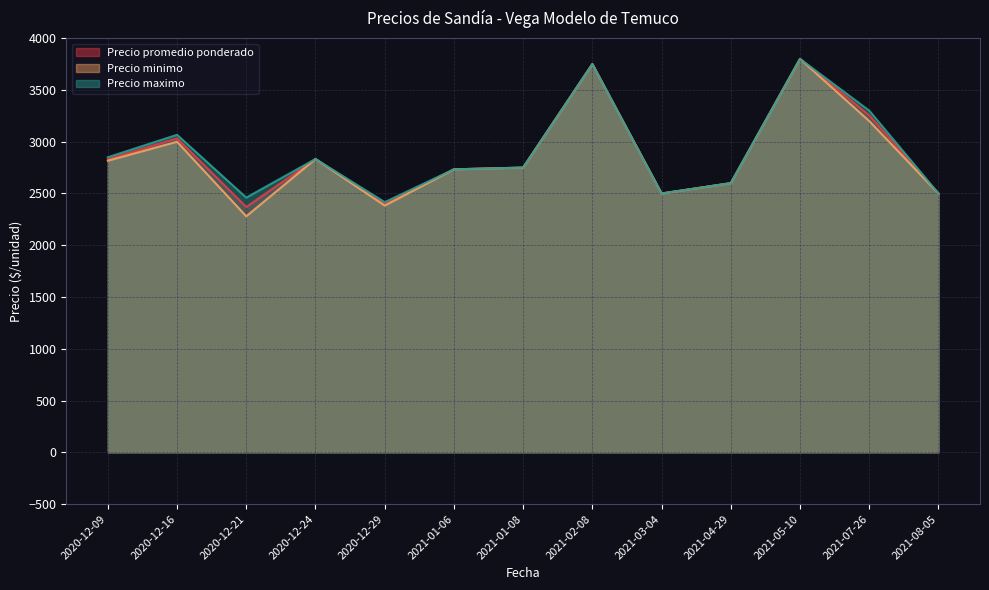

How many lines are shown in the chart?

3